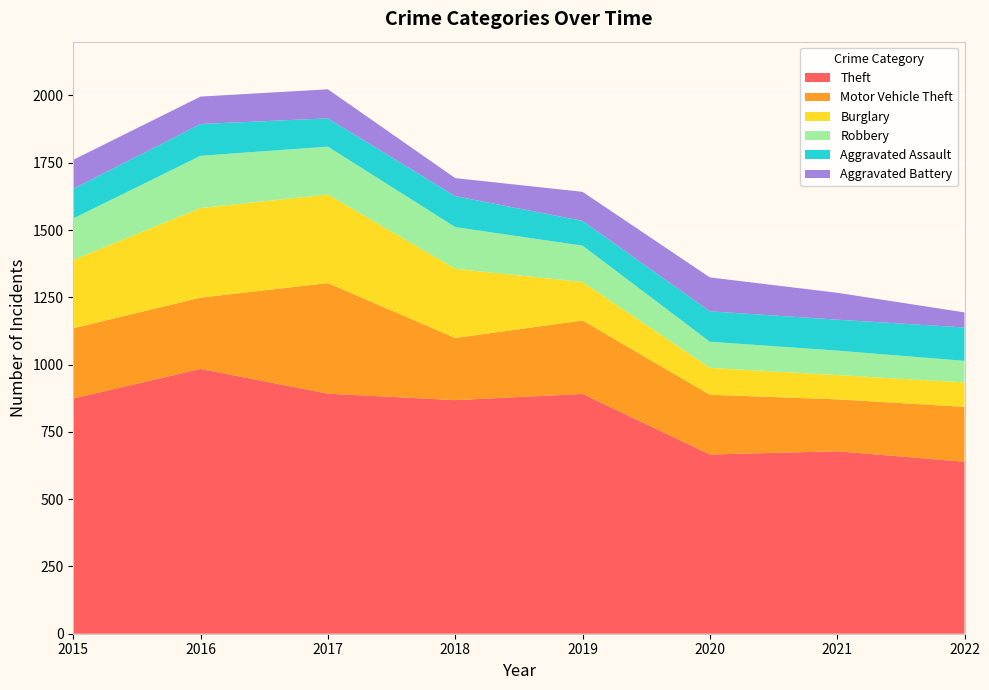

Reading left to right, list all the values displayed in this chart.

Theft: 2015=874	2016=984	2017=892	2018=868	2019=891	2020=666	2021=678	2022=639
Motor Vehicle Theft: 2015=261	2016=265	2017=411	2018=231	2019=273	2020=222	2021=193	2022=204
Burglary: 2015=254	2016=333	2017=329	2018=257	2019=143	2020=100	2021=90	2022=91
Robbery: 2015=154	2016=194	2017=178	2018=155	2019=135	2020=97	2021=91	2022=80
Aggravated Assault: 2015=110	2016=118	2017=105	2018=115	2019=92	2020=113	2021=115	2022=124
Aggravated Battery: 2015=108	2016=102	2017=108	2018=67	2019=108	2020=126	2021=100	2022=56